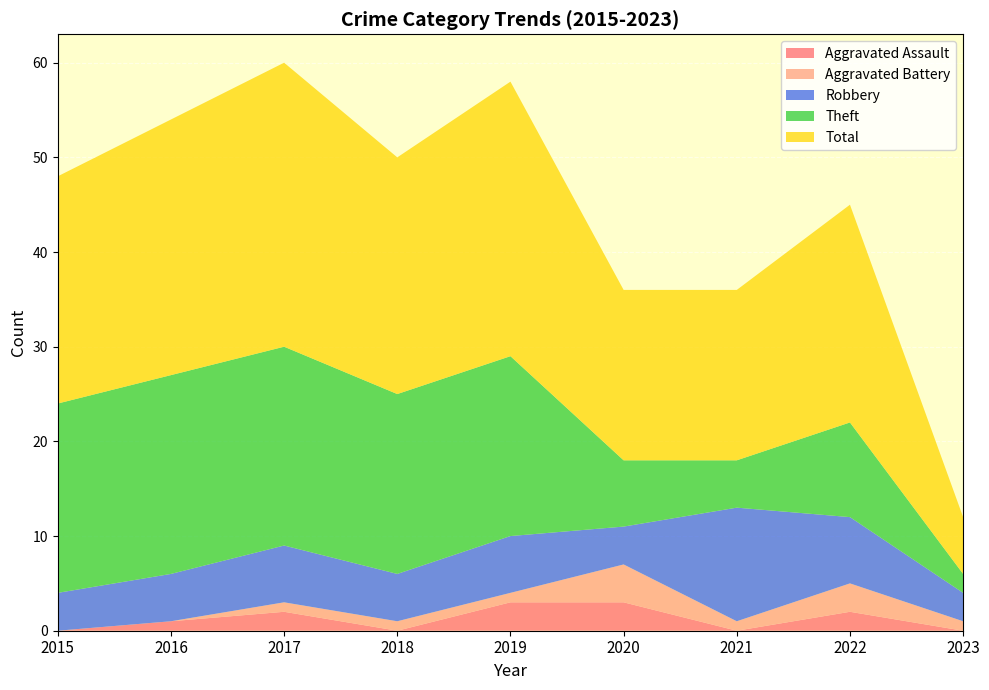

Reading left to right, extract all data points from this chart.

Aggravated Assault: 2015=0	2016=1	2017=2	2018=0	2019=3	2020=3	2021=0	2022=2	2023=0
Aggravated Battery: 2015=0	2016=0	2017=1	2018=1	2019=1	2020=4	2021=1	2022=3	2023=1
Robbery: 2015=4	2016=5	2017=6	2018=5	2019=6	2020=4	2021=12	2022=7	2023=3
Theft: 2015=20	2016=21	2017=21	2018=19	2019=19	2020=7	2021=5	2022=10	2023=2
Total: 2015=24	2016=27	2017=30	2018=25	2019=29	2020=18	2021=18	2022=23	2023=6